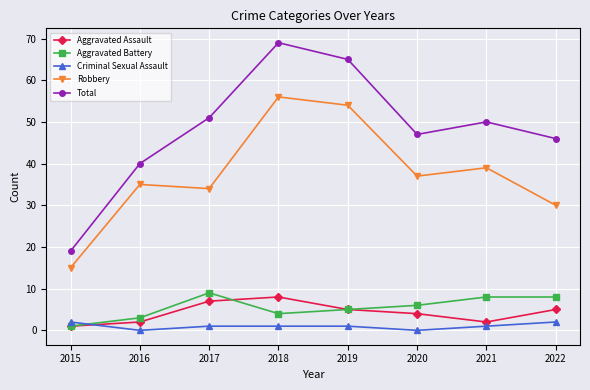

What is the sum of all Robbery values?

300